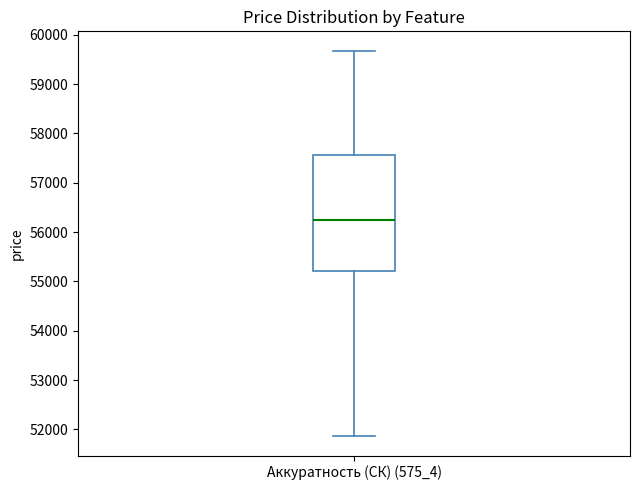

Where does the median line of the box for Аккуратность (СК) (575_4) sit on the y-axis? The values are not printed on the chart, so give them approximately, as read against the axis.

56200